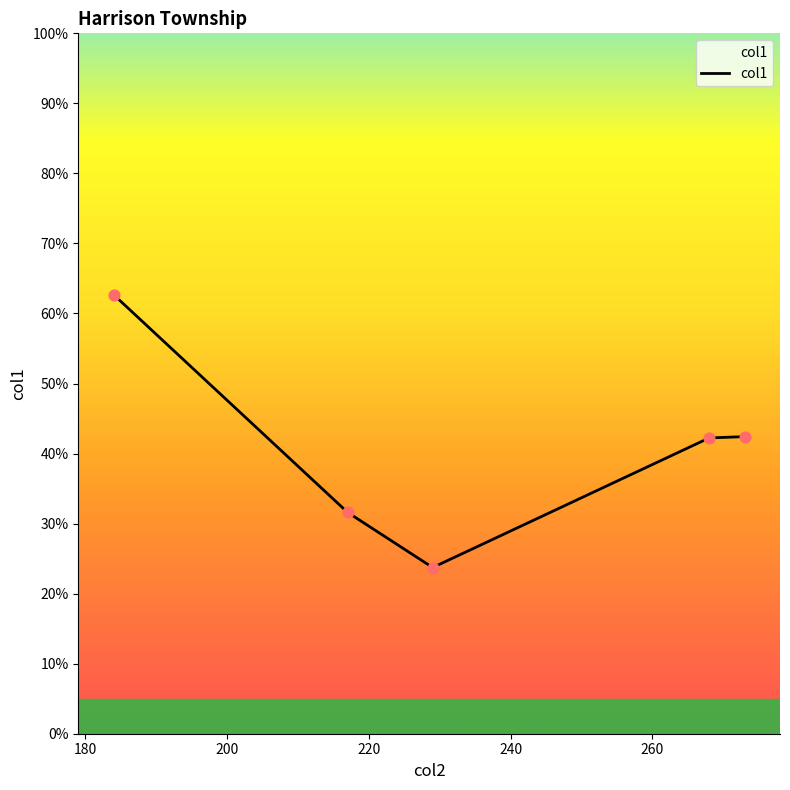

What is the difference between the maximum and minimum values?

38.9